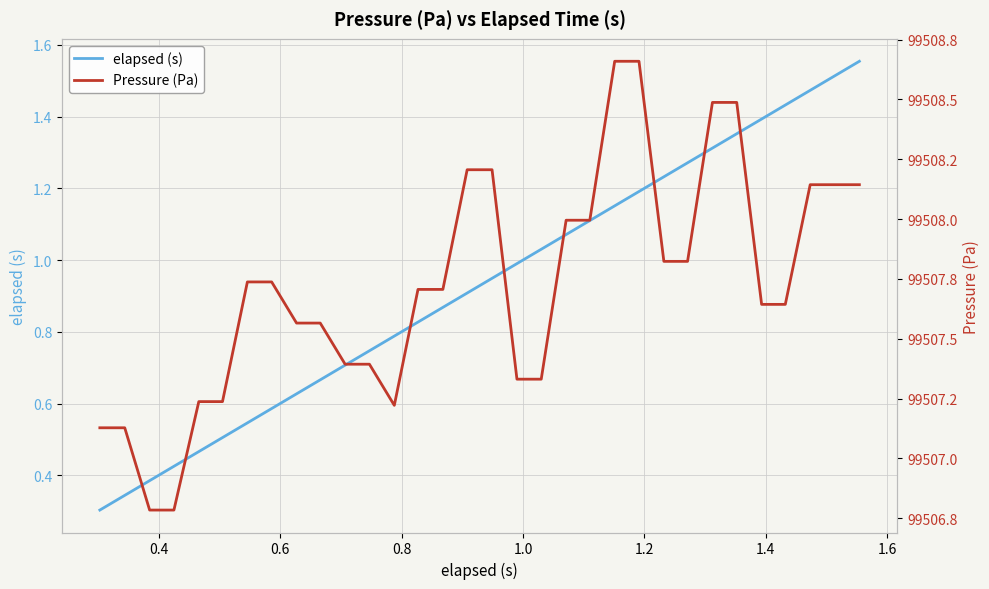

True or false: Pressure (Pa) has more than 0 points higher than both neighbors.

False